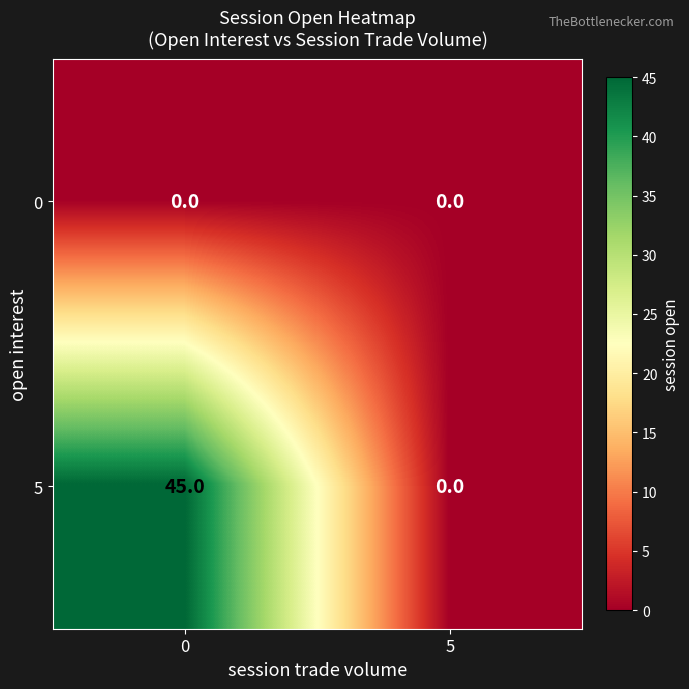

The 0 series shows 0 at 0. True or false?

True